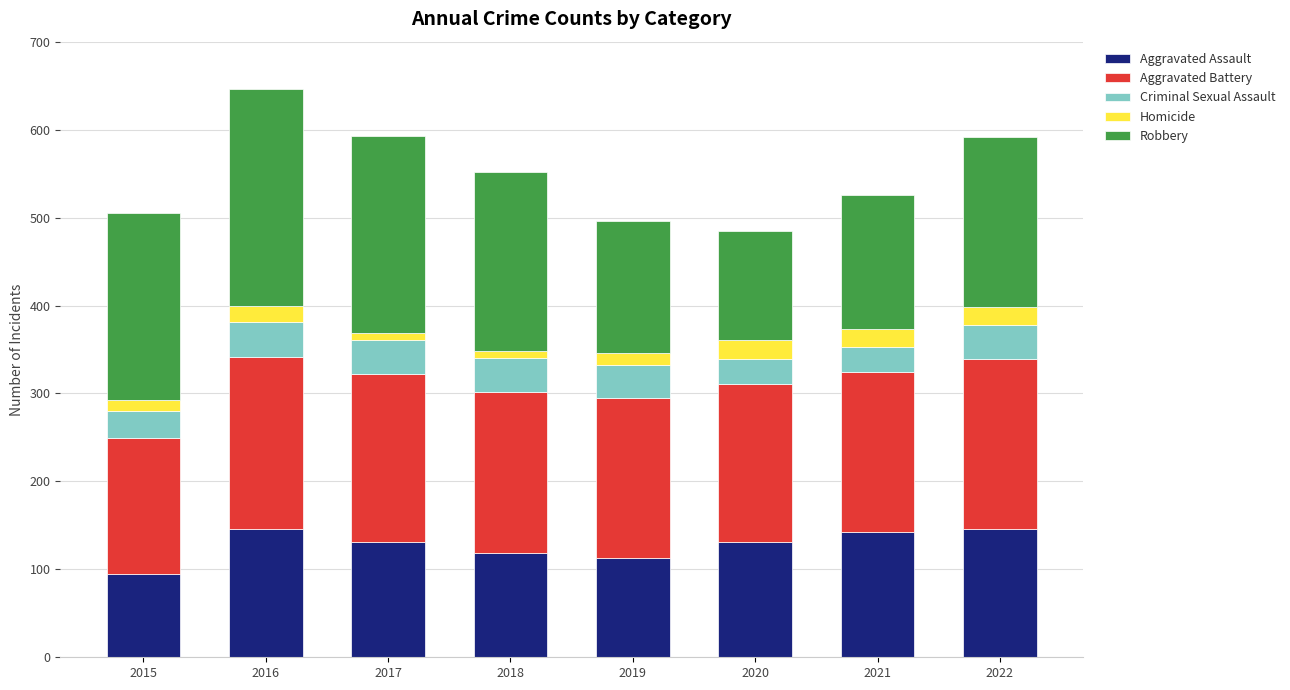

Is it true that Aggravated Assault equals 146 at 2022?

True